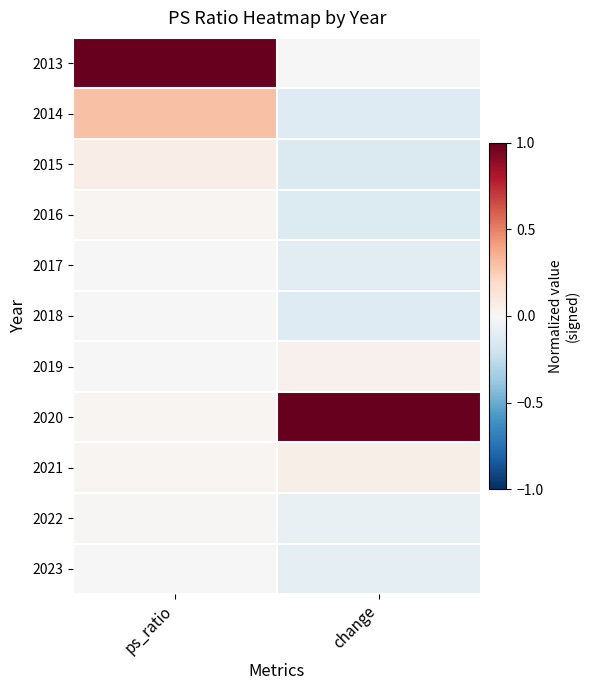

At how many categories does at least one series exceed 0?

2